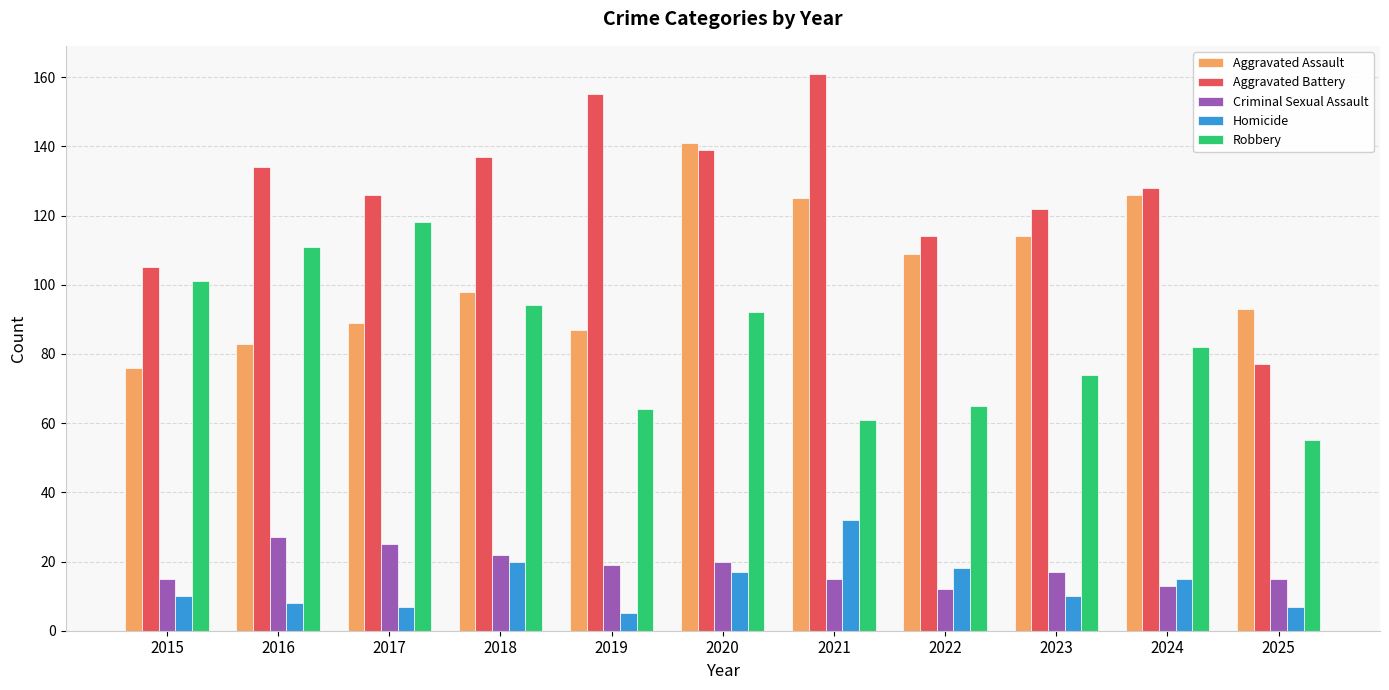

What is the difference between the second highest and second lowest values in the Robbery series?

50